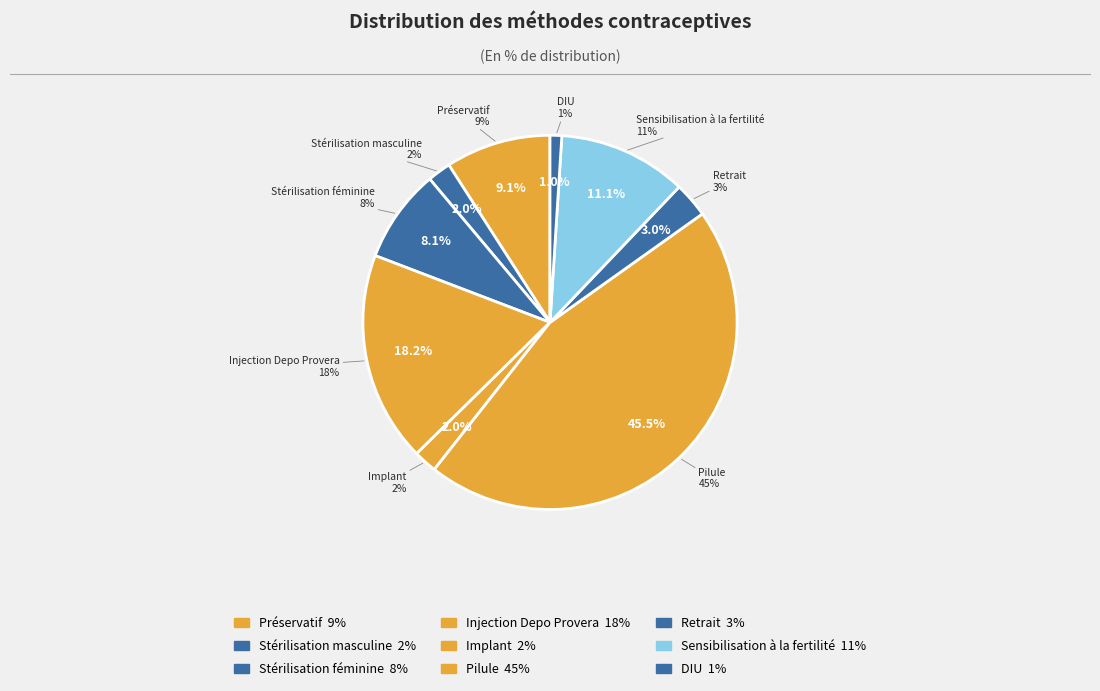

How many slices are in this pie chart?

9